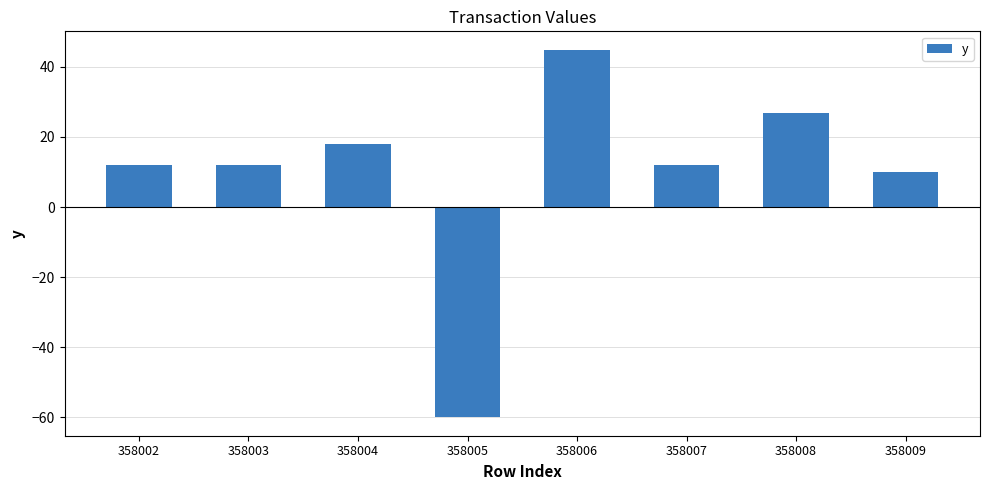

How many values are below 11?

2